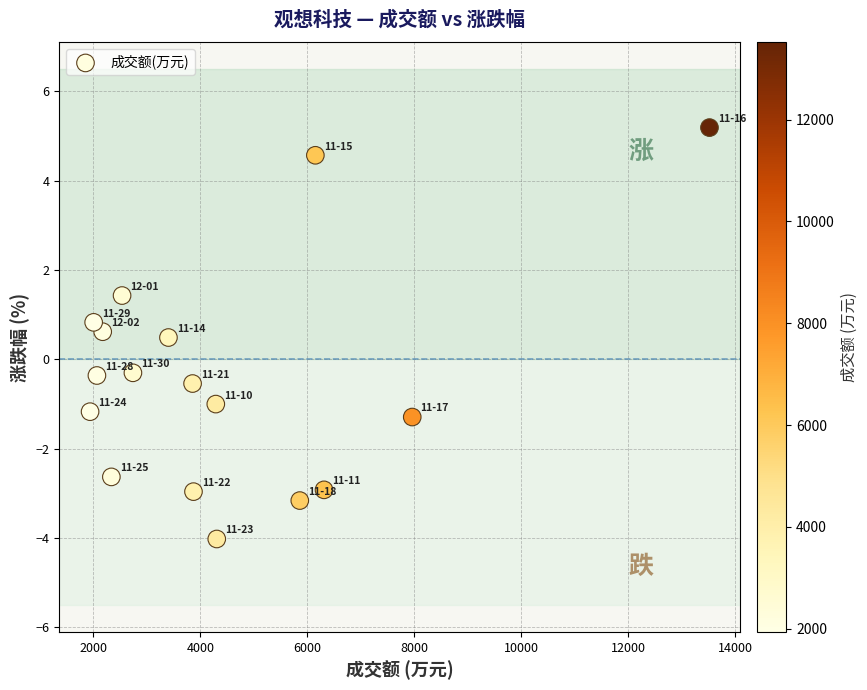

What is the range of Y values (max minus min)?

9.2